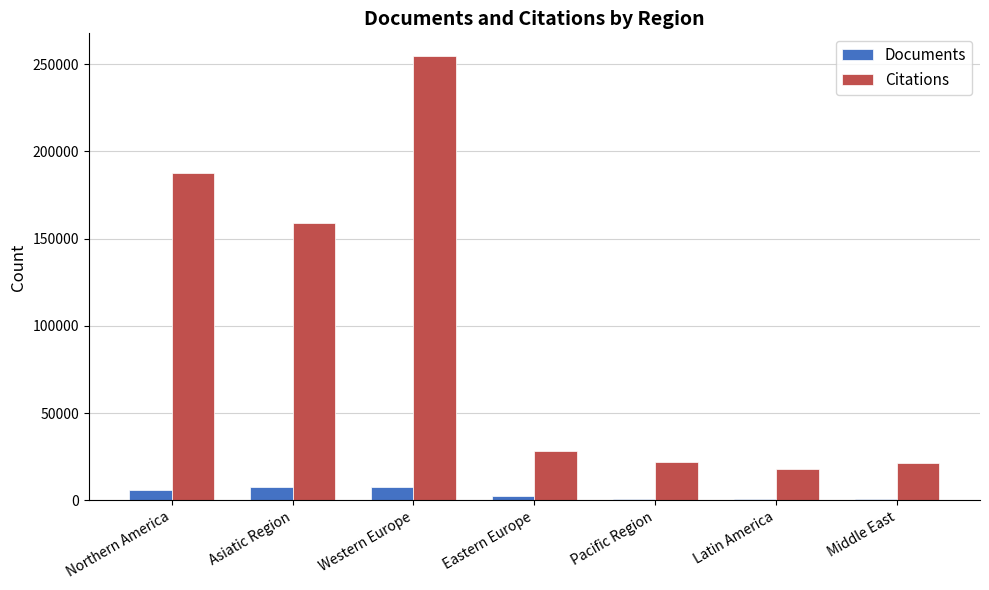

Which label corresponds to the largest value in the chart?

Western Europe